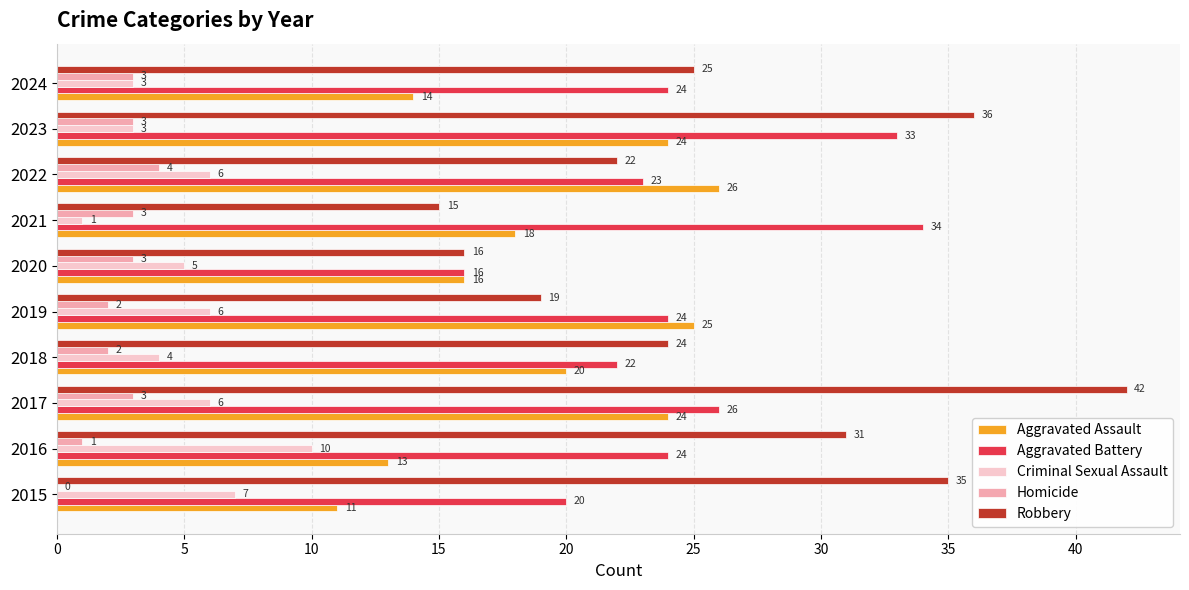

Read the Criminal Sexual Assault value at 2022.

6